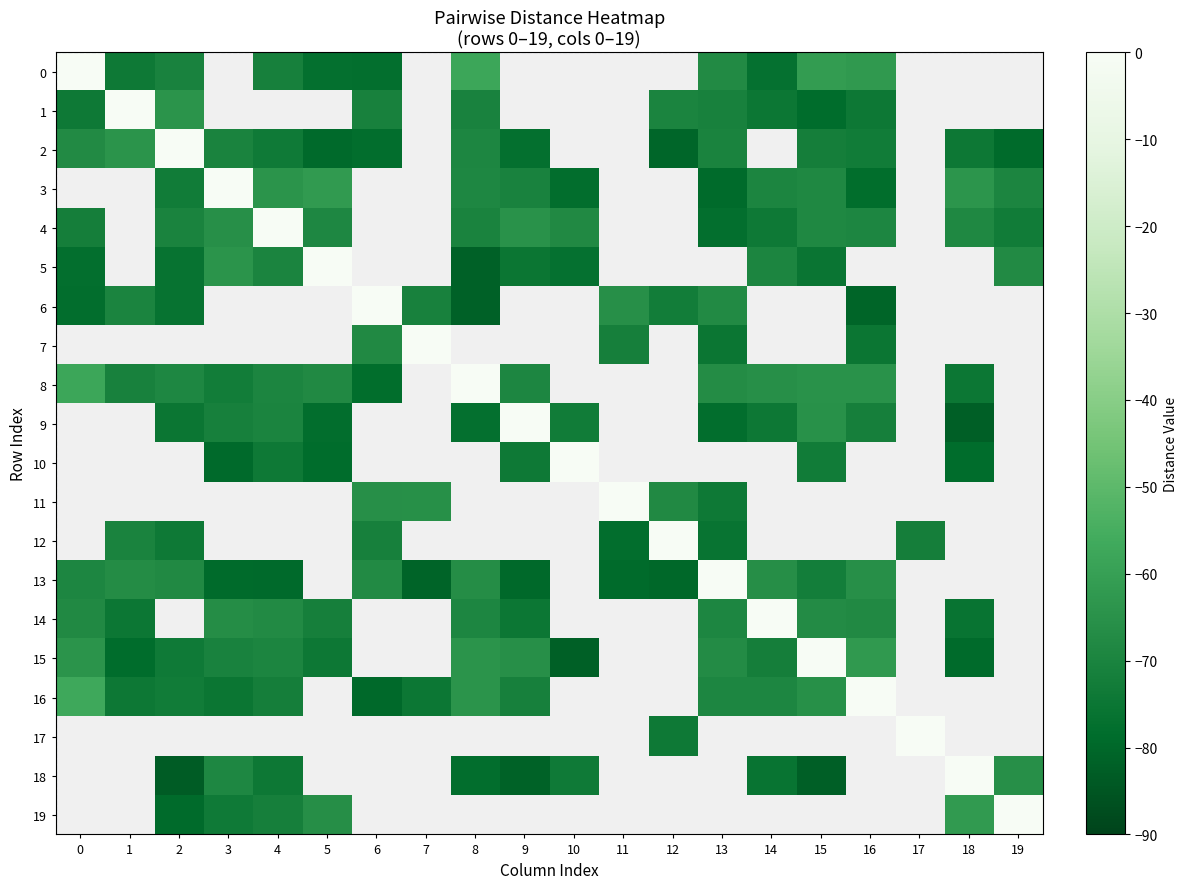

Between 19 and 9, which is larger?

9